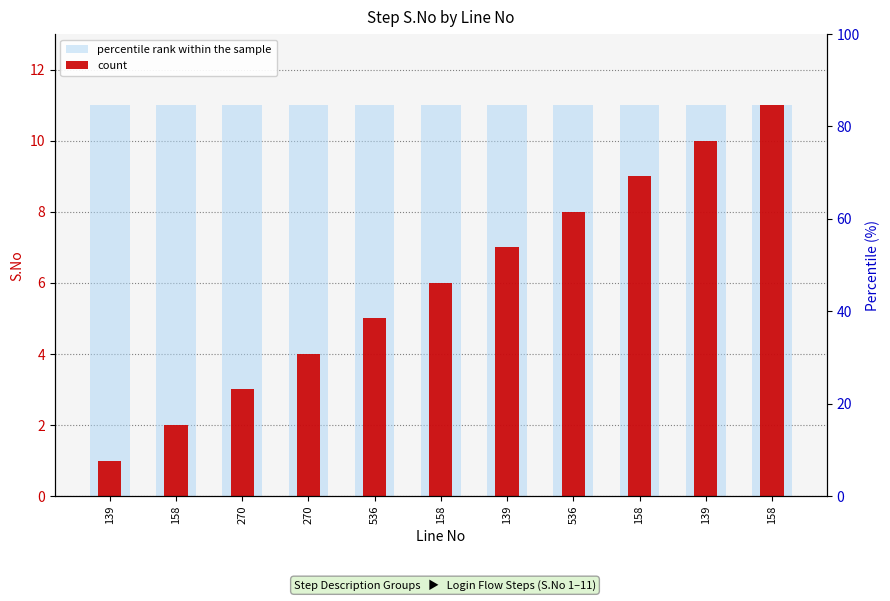

How many categories are shown in the chart?

11